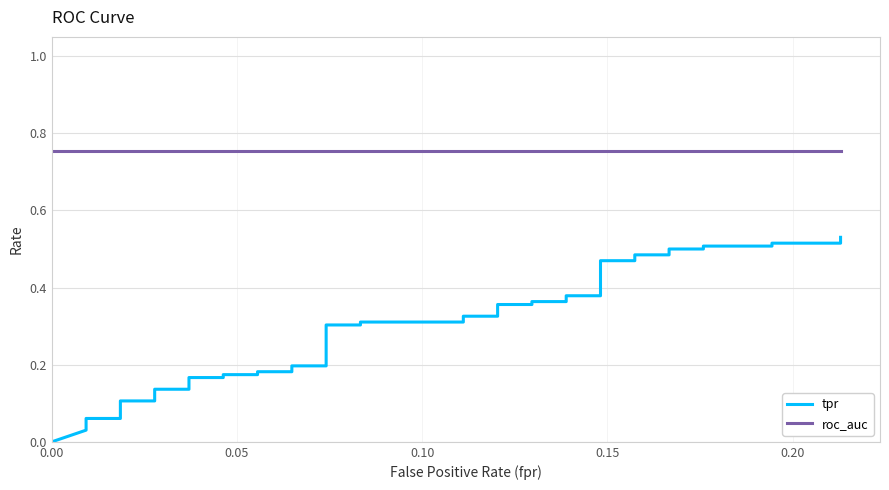

How many values in the tpr series exceed 0?

39